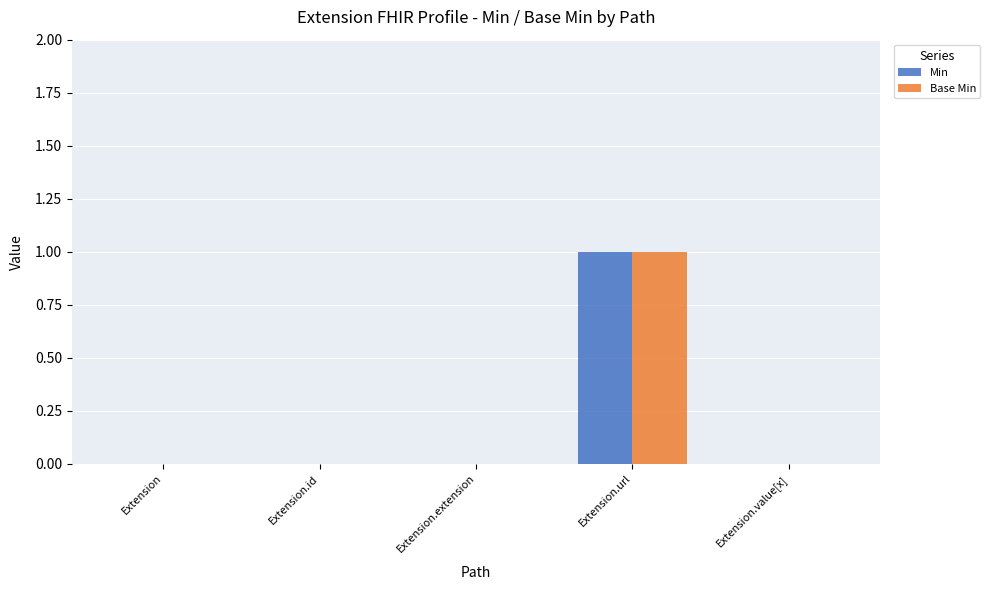

At which label does Base Min reach its peak?

Extension.url